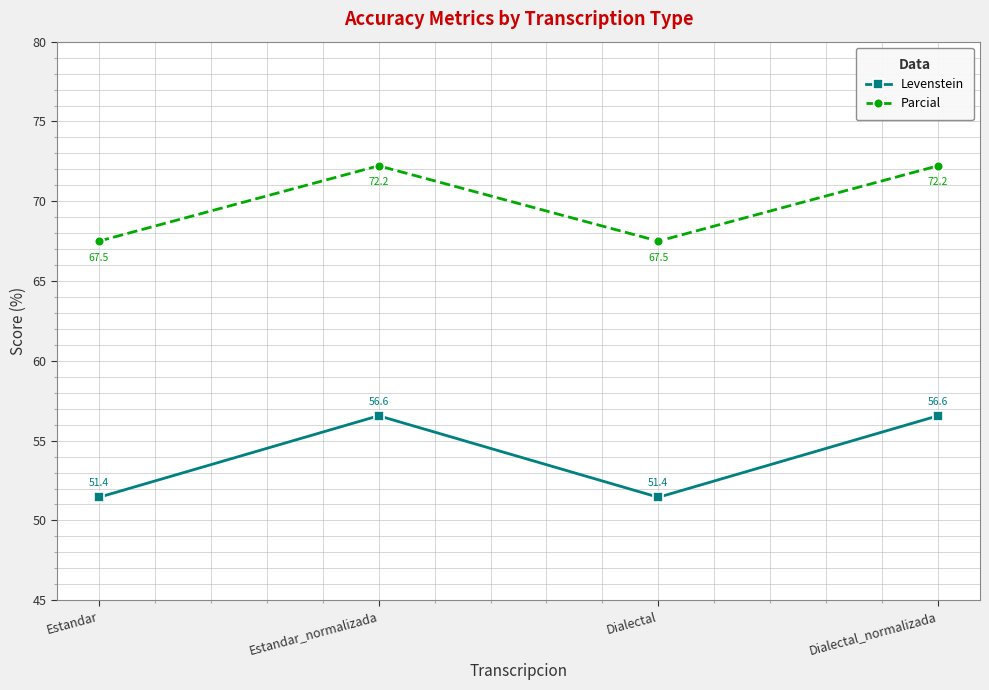

Reading left to right, extract all data points from this chart.

Levenstein: 51.4	56.6	51.4	56.6
Parcial: 67.5	72.2	67.5	72.2